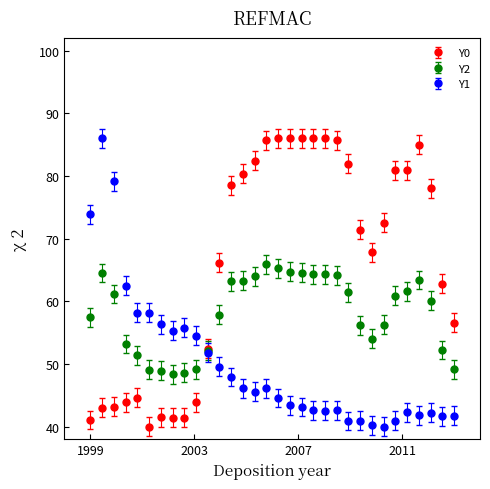

Which series has the largest total across all categories?

Y0